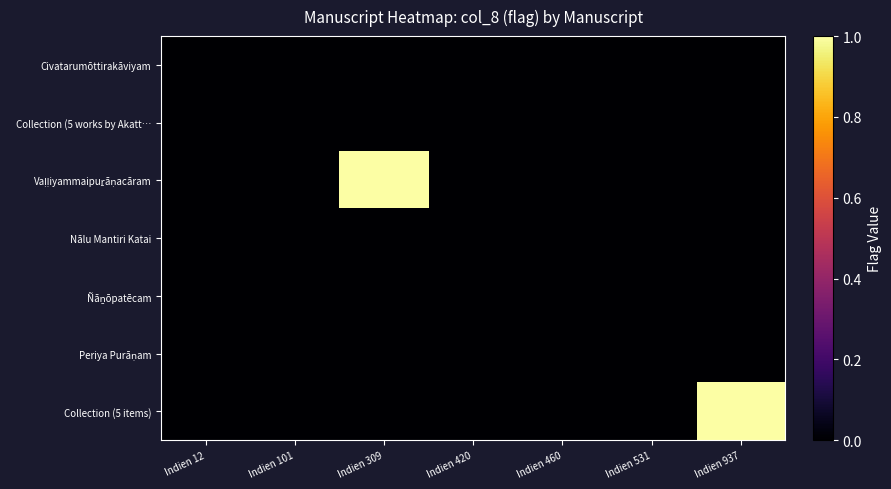

Which series has the largest total across all categories?

Vaḷḷiyammaipuṟāṇacāram